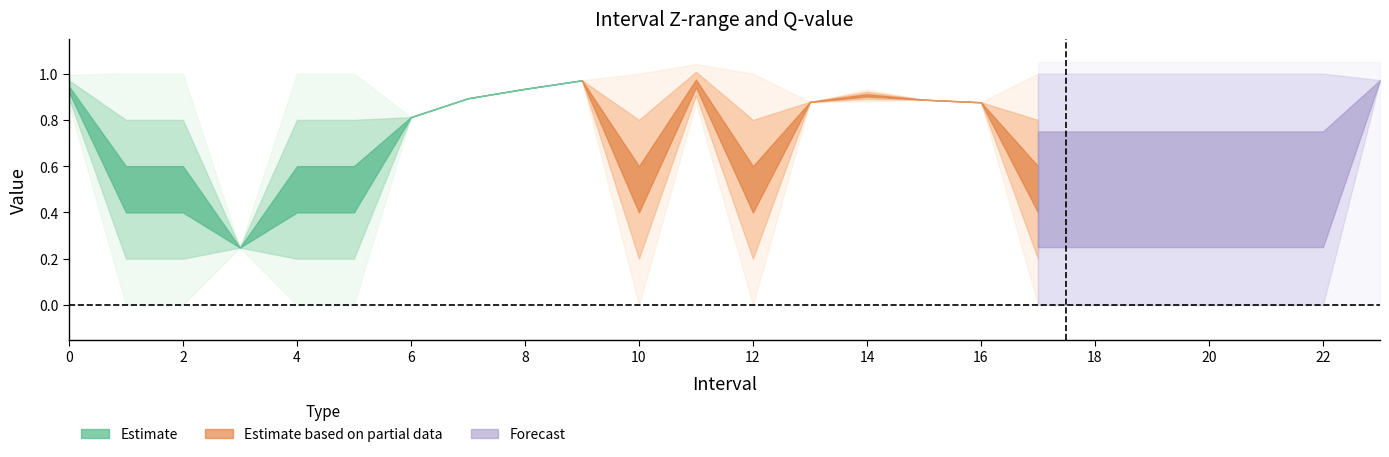

In q_value, how many points are higher than both neighbors (excluding endpoints)?

2